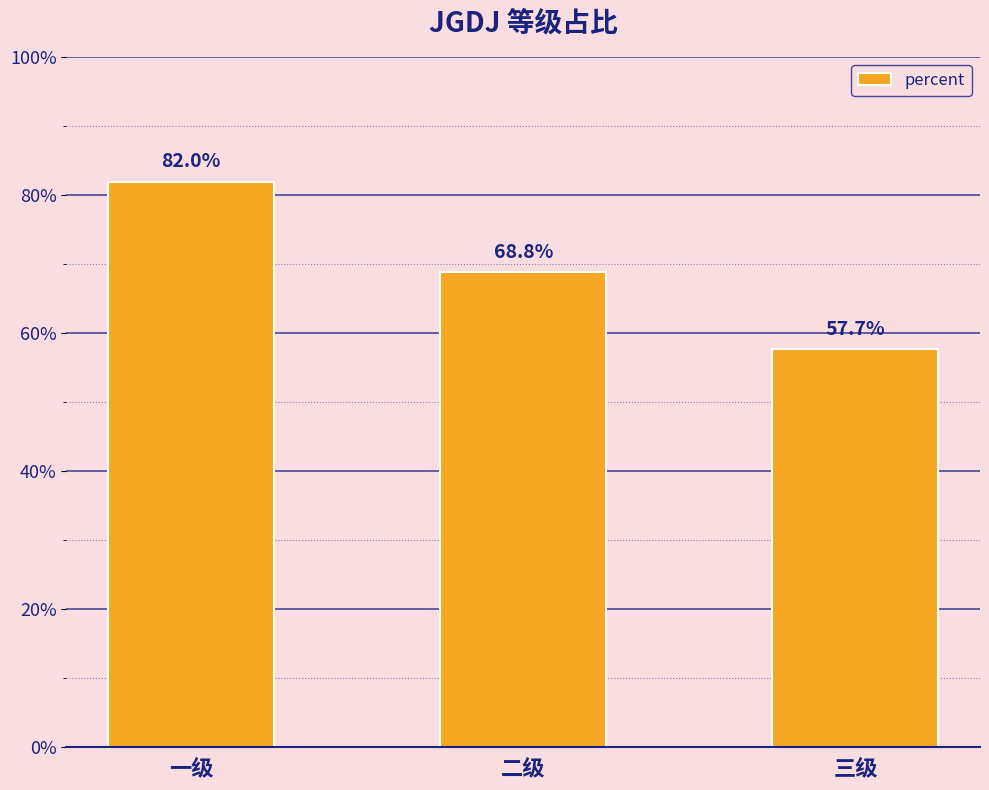

Are the bars horizontal?

No